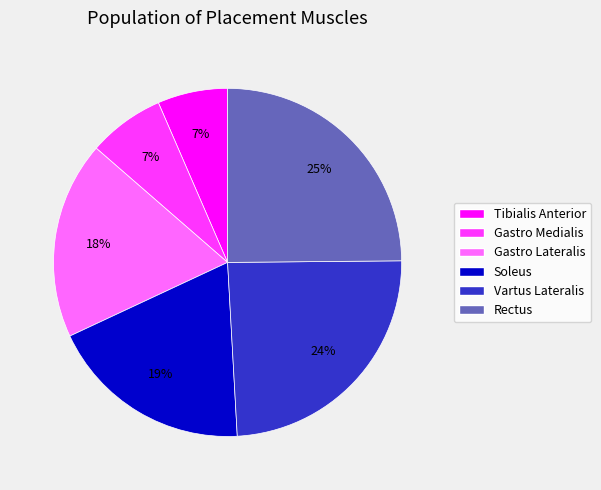

Between Rectus and Tibialis Anterior, which is larger?

Rectus